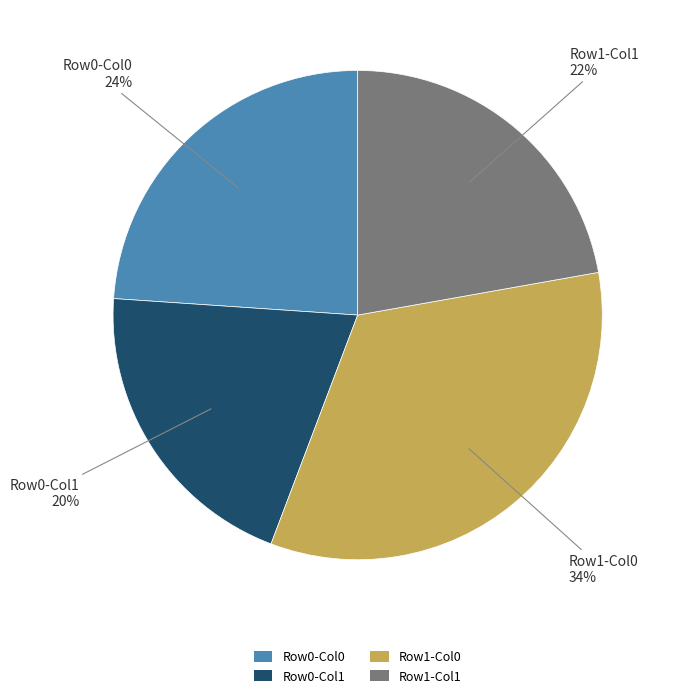

Is there any slice that represents more than half of the pie?

No